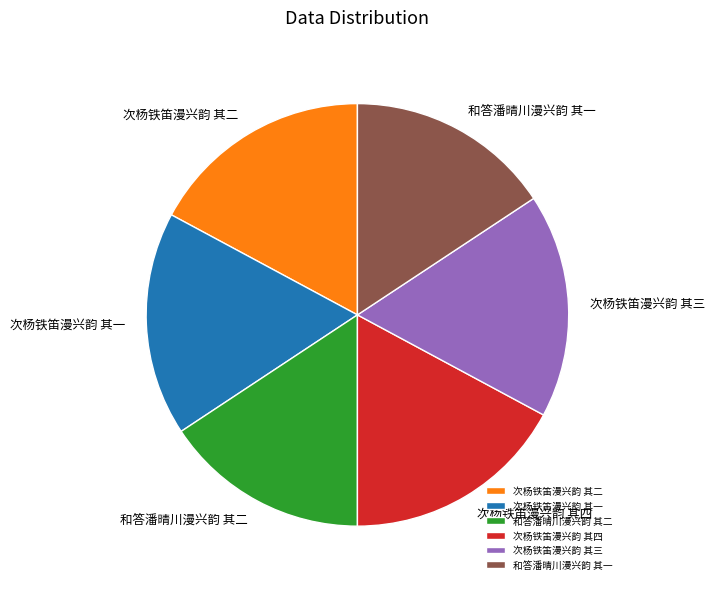

Which has a higher value, 和答潘晴川漫兴韵 其二 or 次杨铁笛漫兴韵 其一?

次杨铁笛漫兴韵 其一